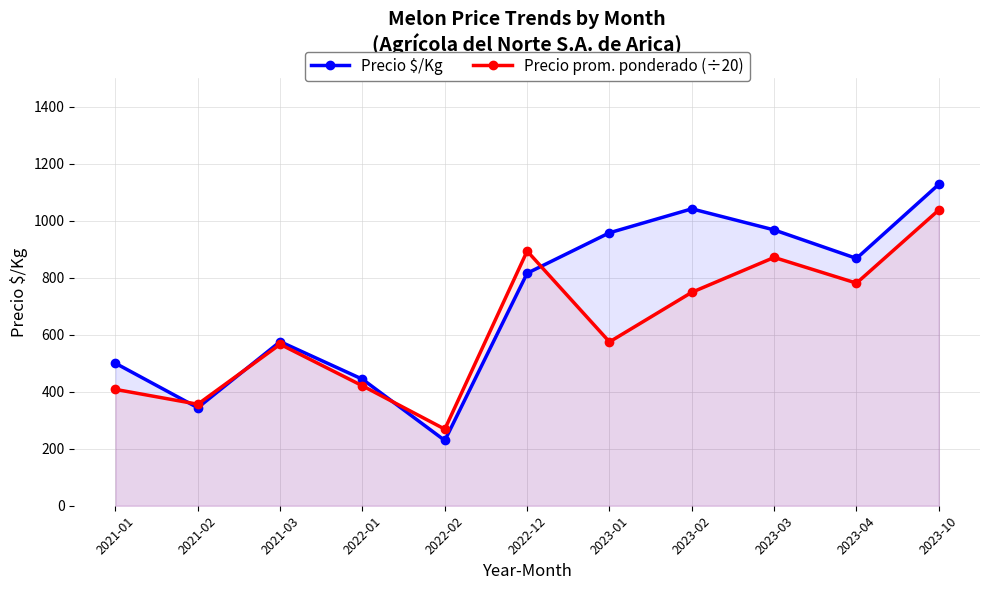

How many lines are shown in the chart?

2